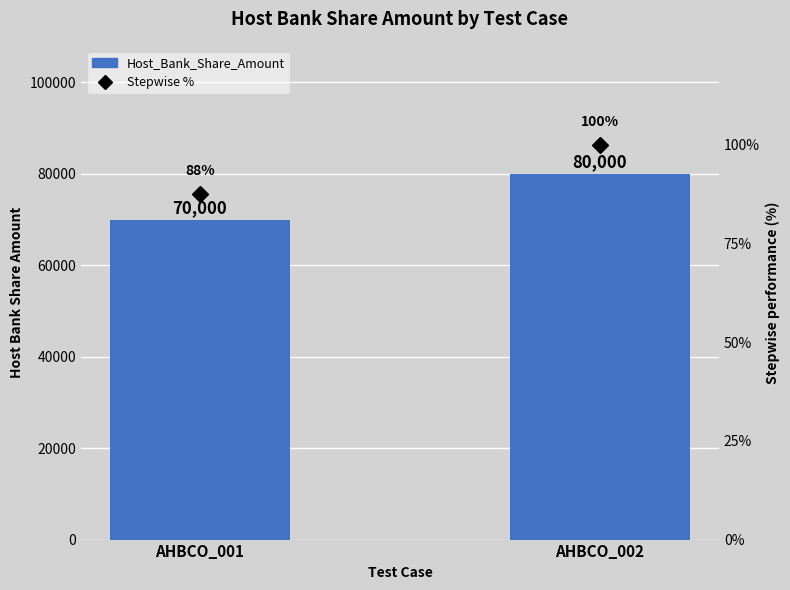

What is the value of the Stepwise % bar at the 2nd from the left?

1.0